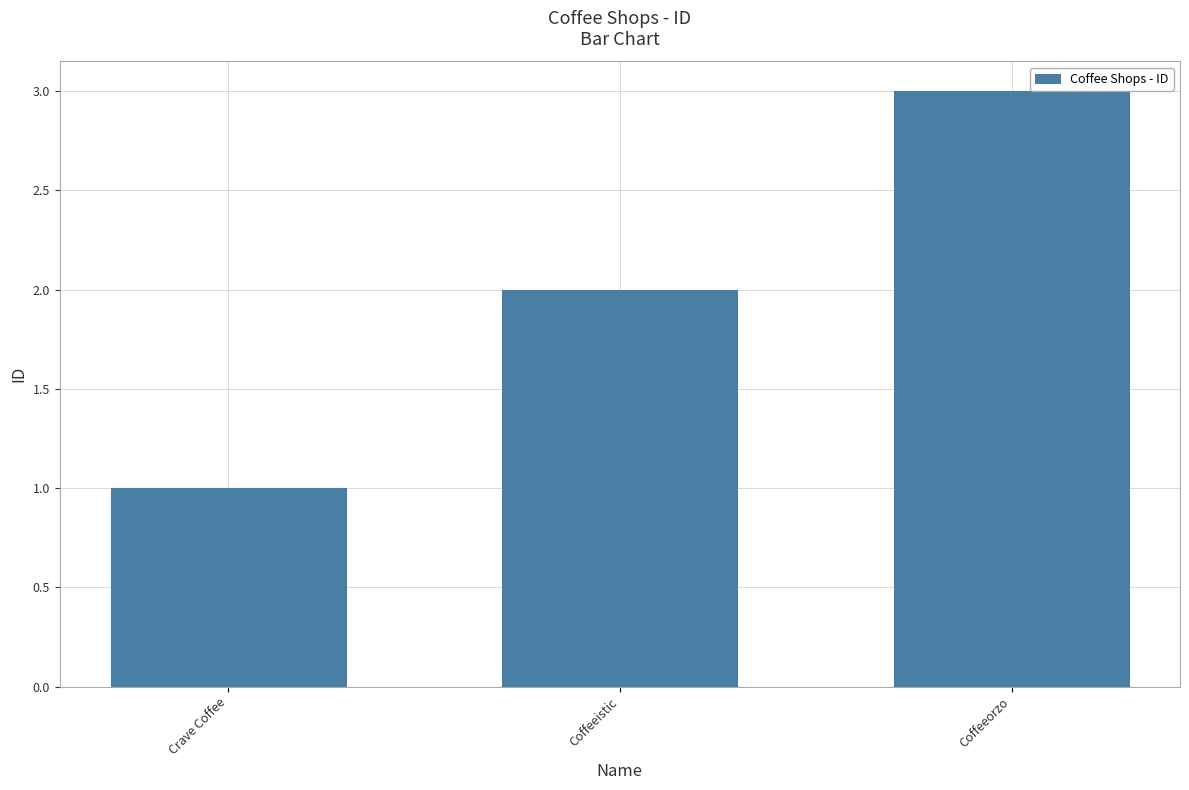

Reading left to right, what are all the values shown in this chart?

Crave Coffee=1	Coffeeistic=2	Coffeeorzo=3